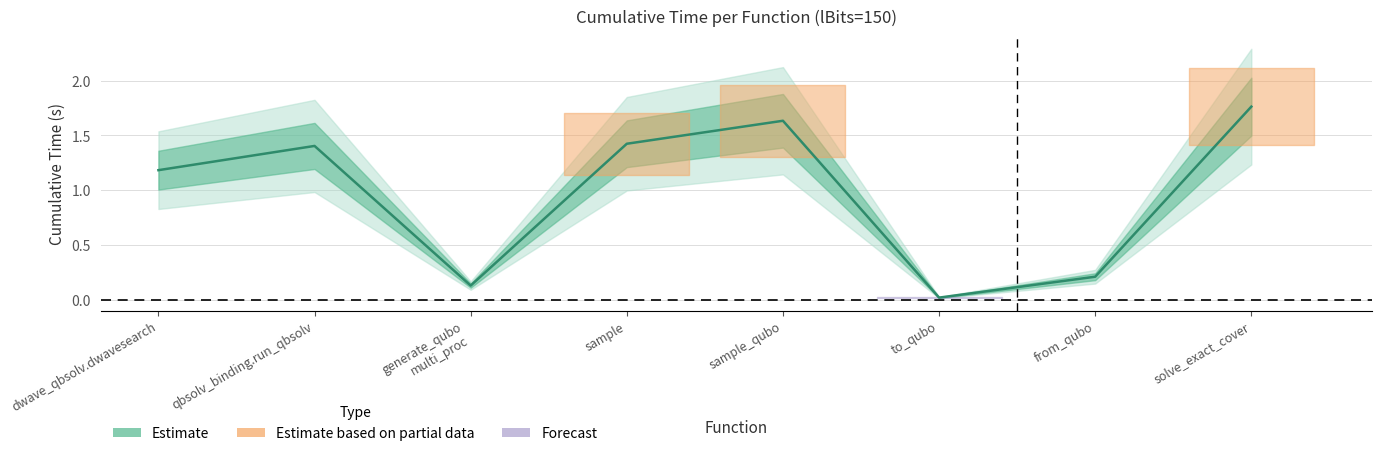

True or false: the data has more than 1 interior local peaks.

True